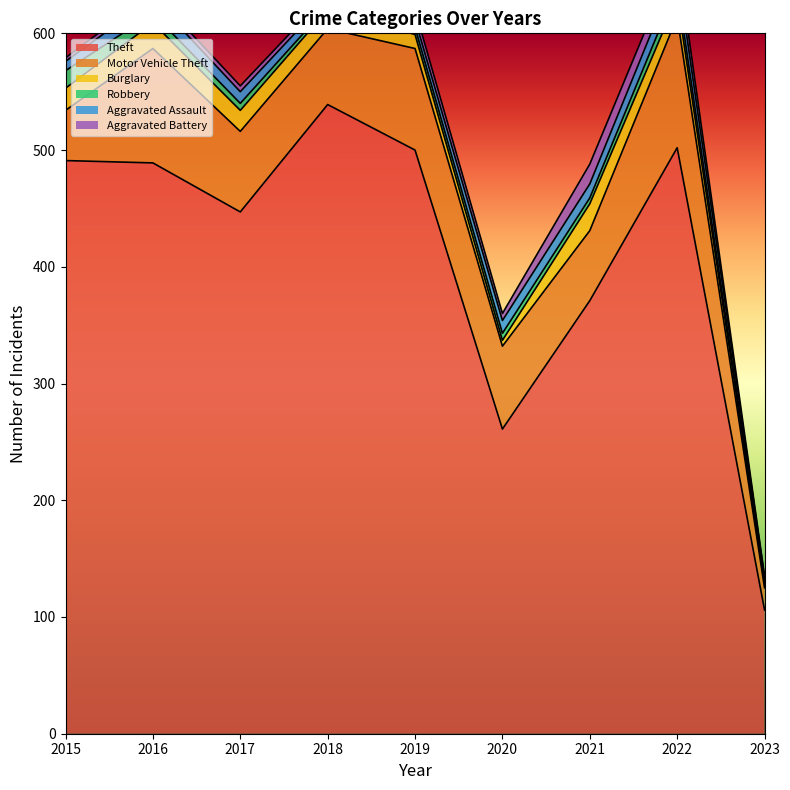

The Aggravated Assault series shows 16 at 2017. True or false?

False